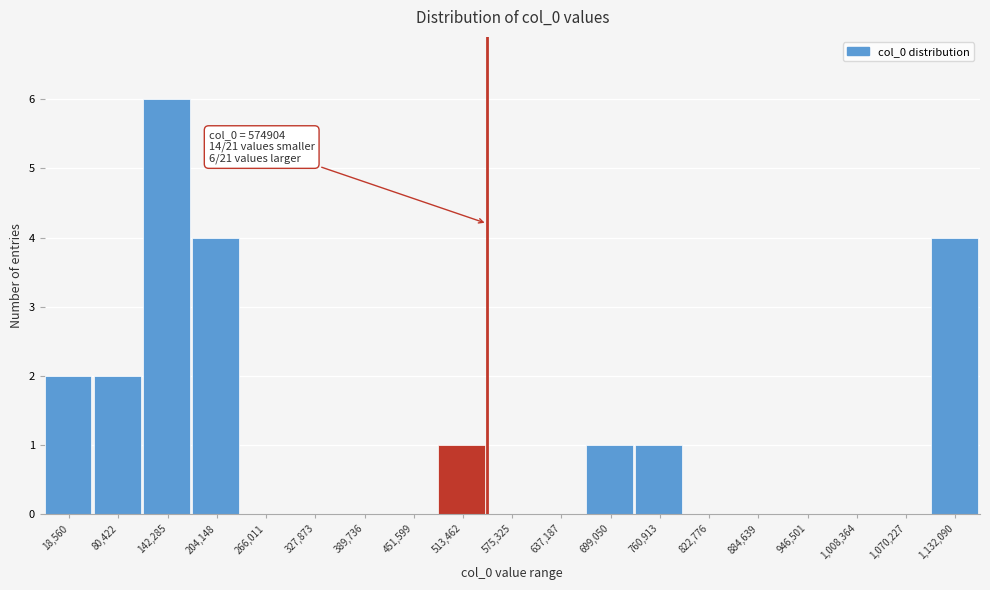

Reading right to left, what are all the values shown in this chart?

1,132,090=4	1,070,227=0	1,008,364=0	946,501=0	884,639=0	822,776=0	760,913=1	699,050=1	637,187=0	575,325=0	513,462=1	451,599=0	389,736=0	327,873=0	266,011=0	204,148=4	142,285=6	80,422=2	18,560=2